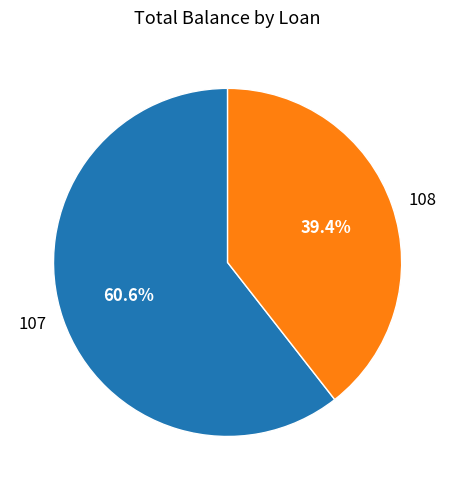

Which slice is the largest?

107